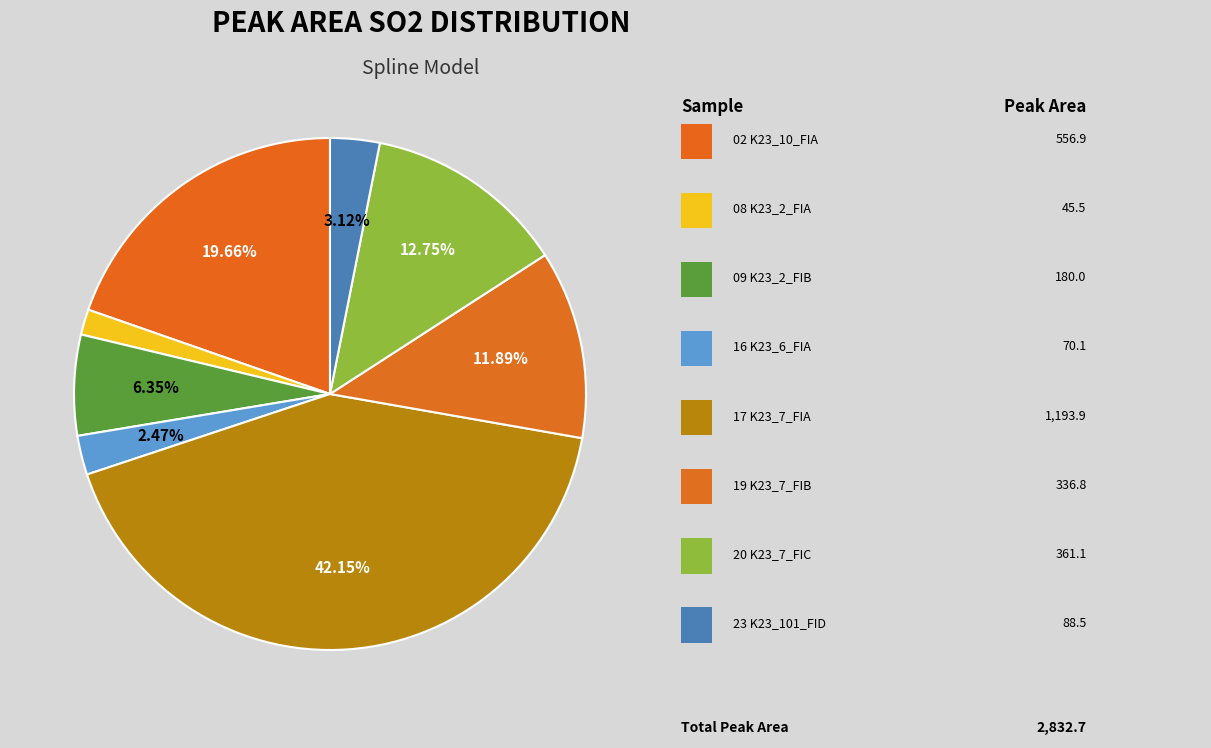

How many slices are in this pie chart?

8